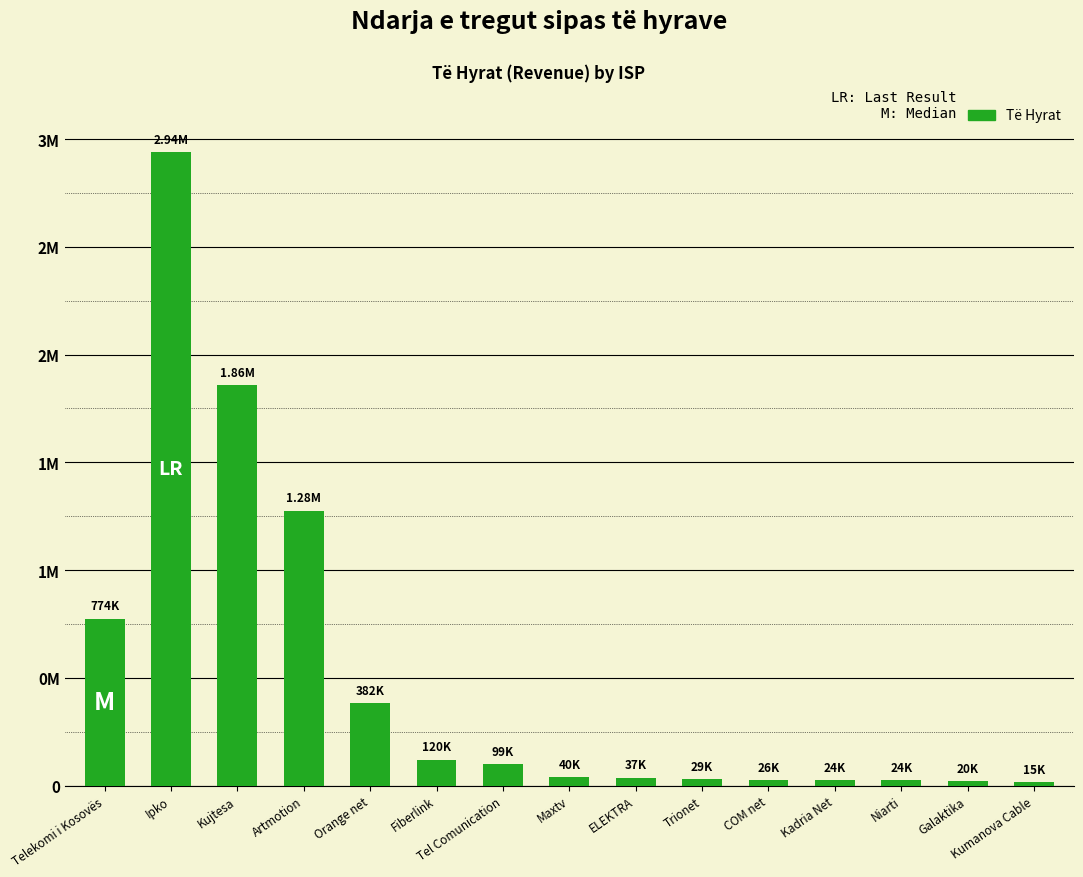

Is it true that the value at Galaktika is 20467.0?

True